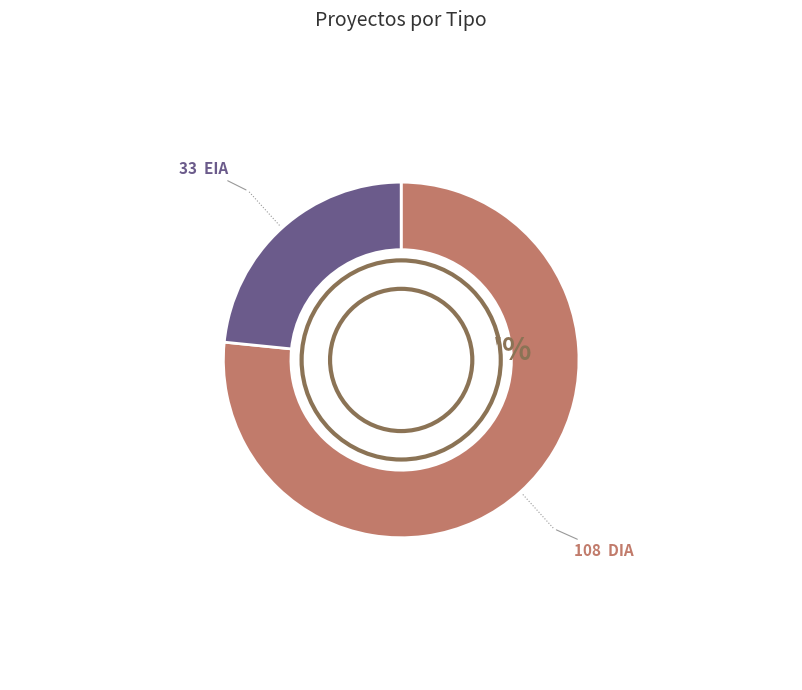

To the nearest percent, what is the average slice percentage?

50%